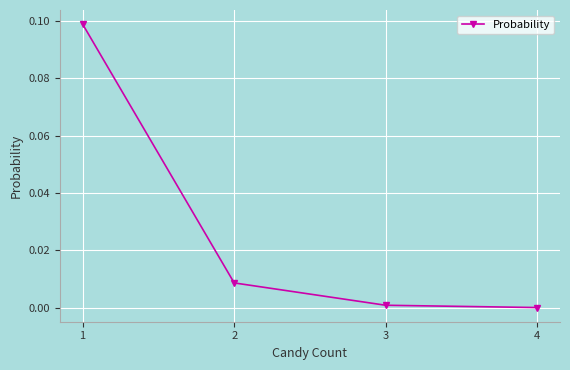

Does the chart display data point markers on the line(s)?

Yes